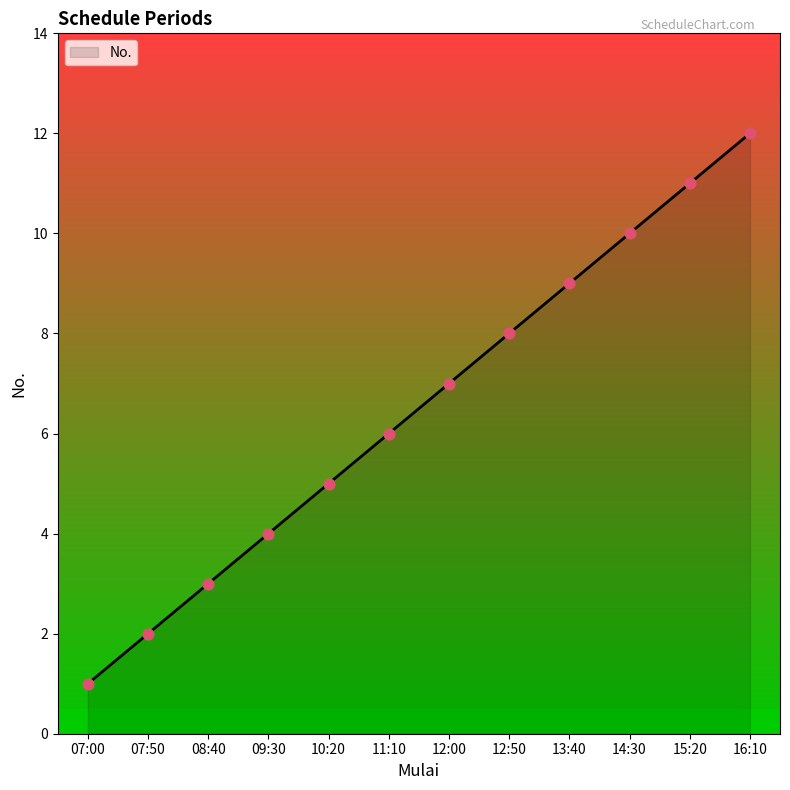

What is the change in value from 07:50 to 15:20?

+9